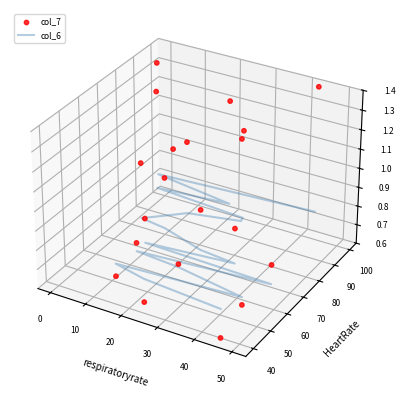

Which series reaches the minimum Y coordinate?

col_7